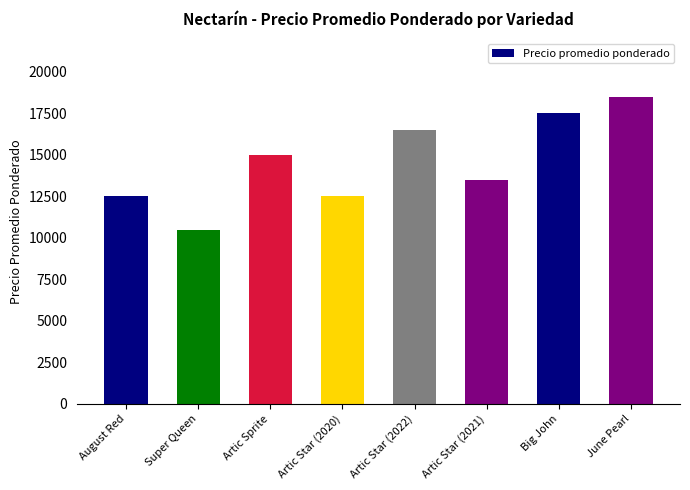

How many bars are there in total?

8